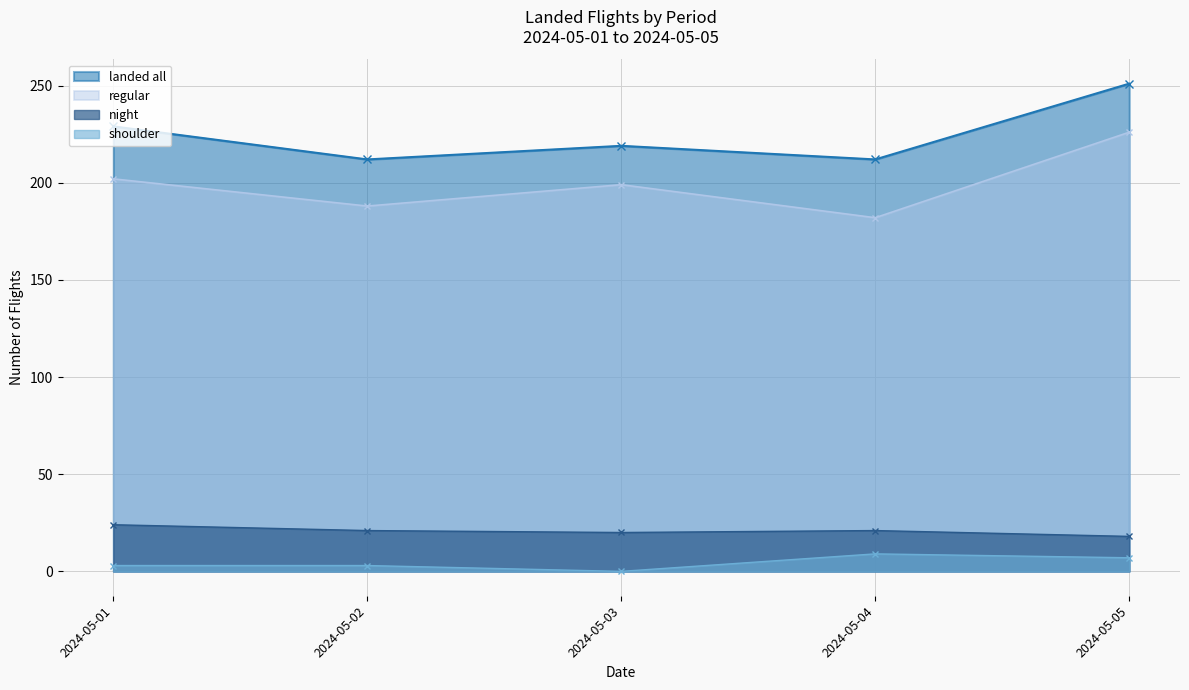

True or false: landed all and shoulder intersect in this chart.

False